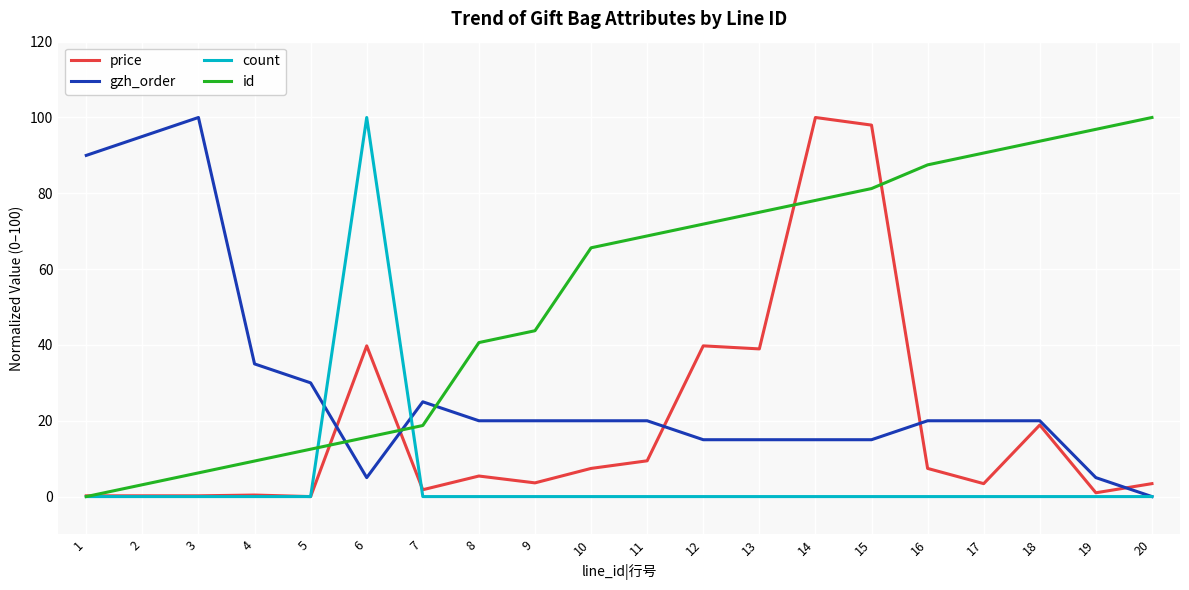

How many series are shown in this chart?

4